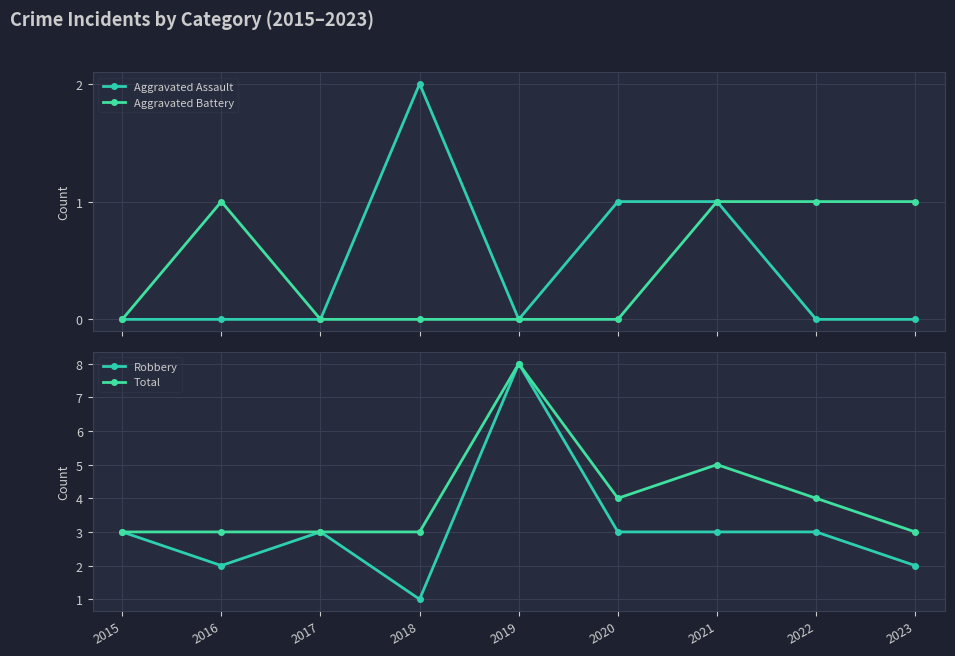

Is it true that Total equals 3 at 2022?

False